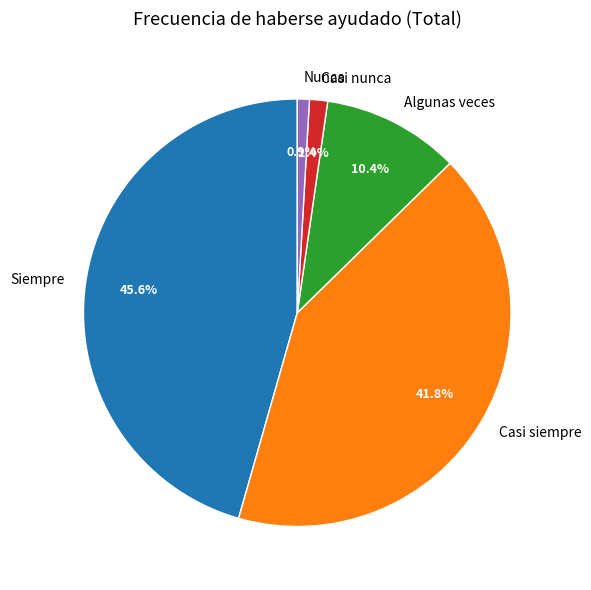

To the nearest percent, what is the difference between the largest and smallest slice percentages?

45%